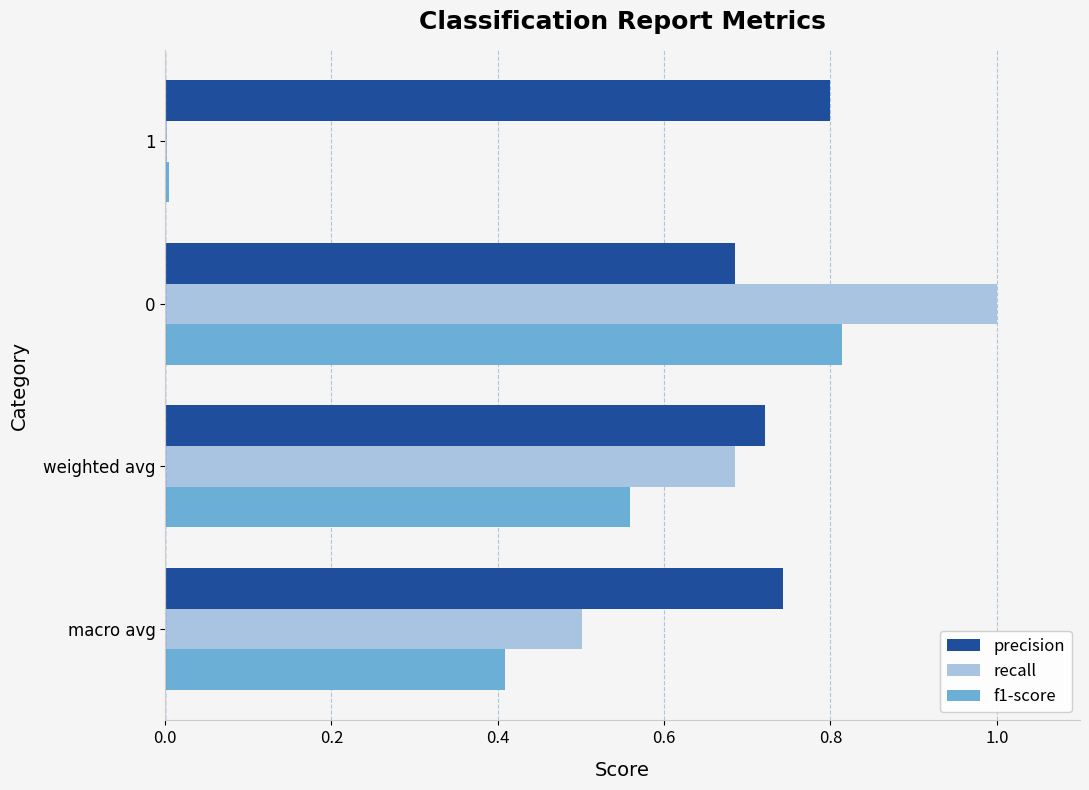

The value of recall at 0 is 1.3. True or false?

False